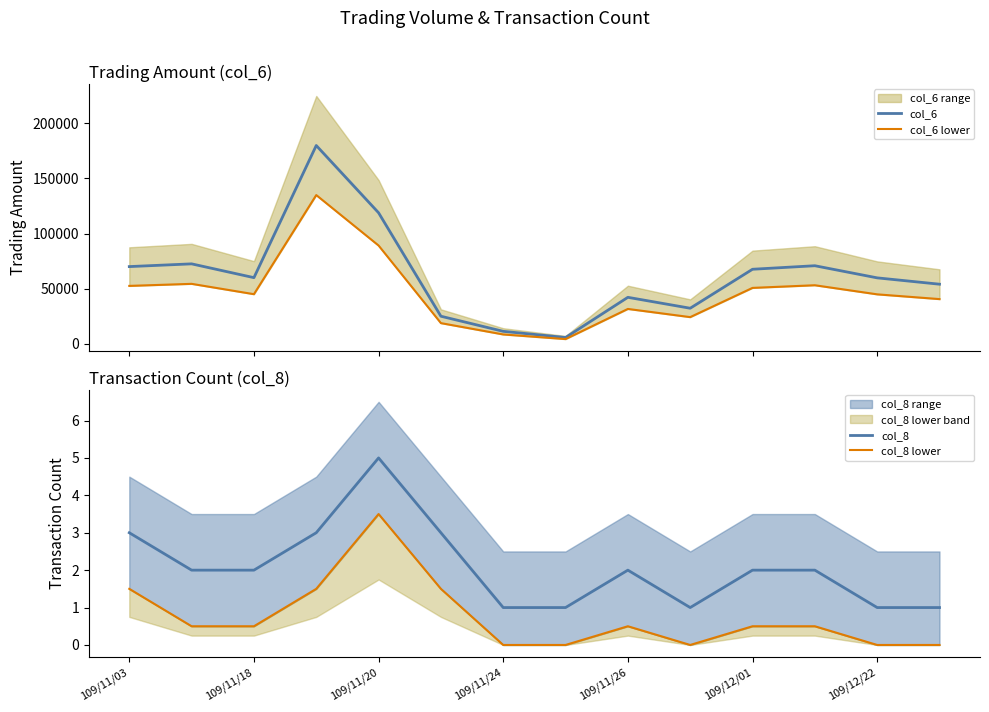

What is the lowest value of the col_6 series?

5700